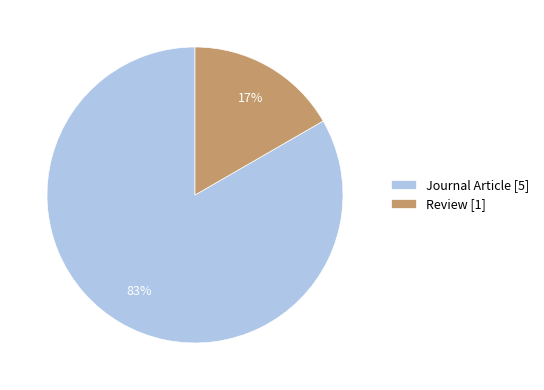

Between Review [1] and Journal Article [5], which is larger?

Journal Article [5]